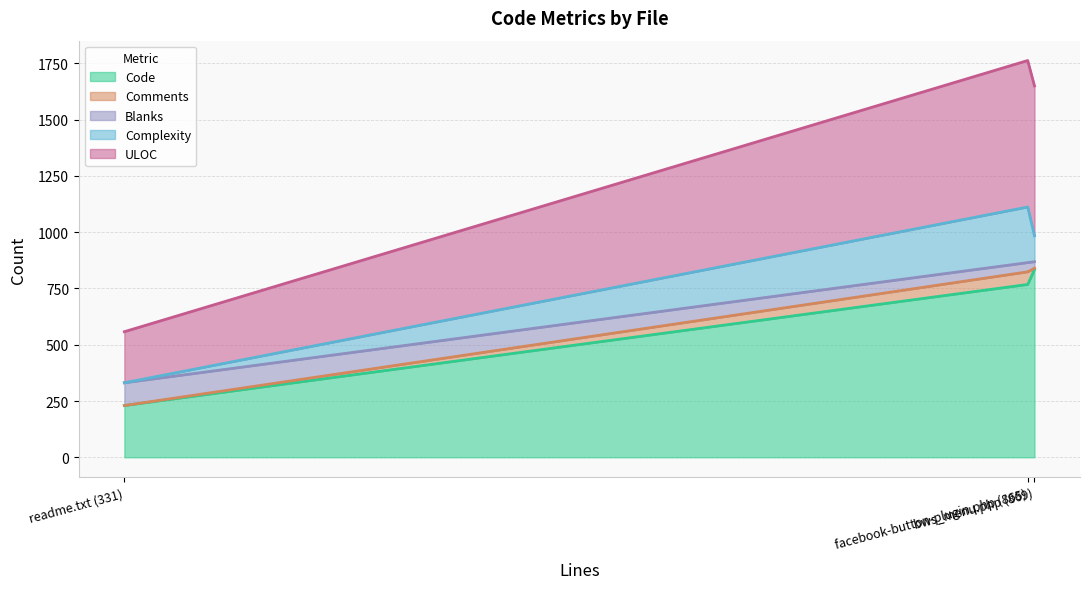

How many data points does each series have?

3